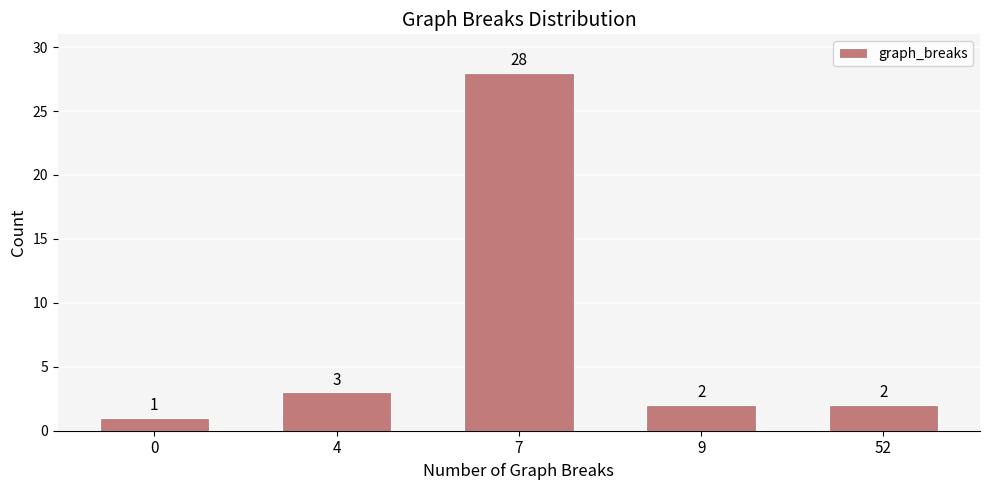

Reading right to left, extract all data points from this chart.

2	2	28	3	1